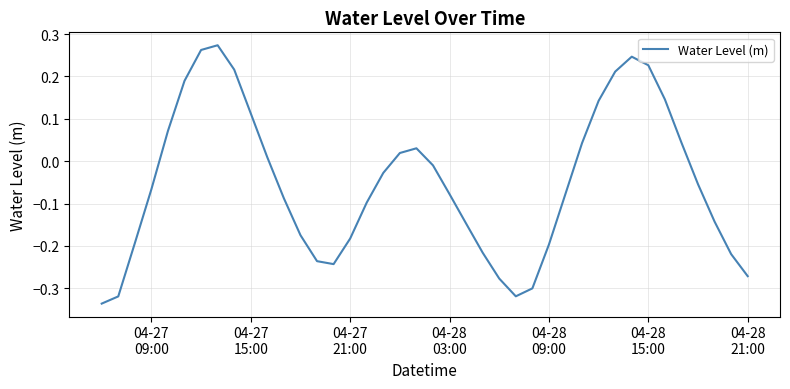

What is the difference between the maximum and minimum values?

0.6